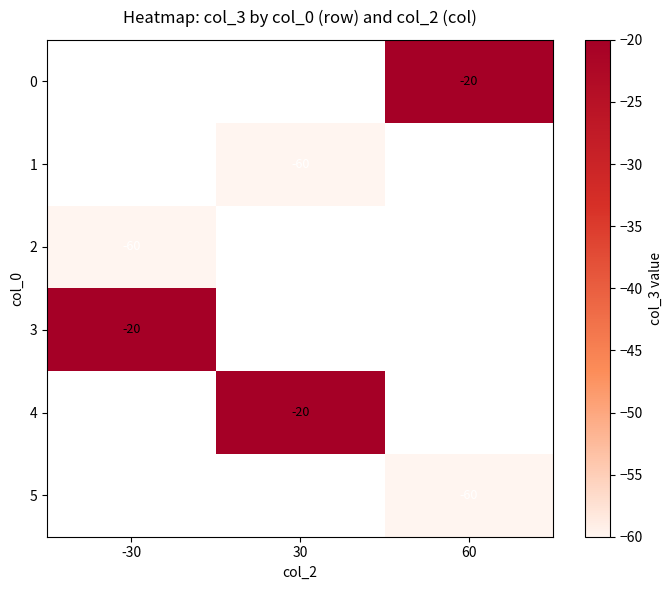

The value of 1 at 30 is -60. True or false?

True